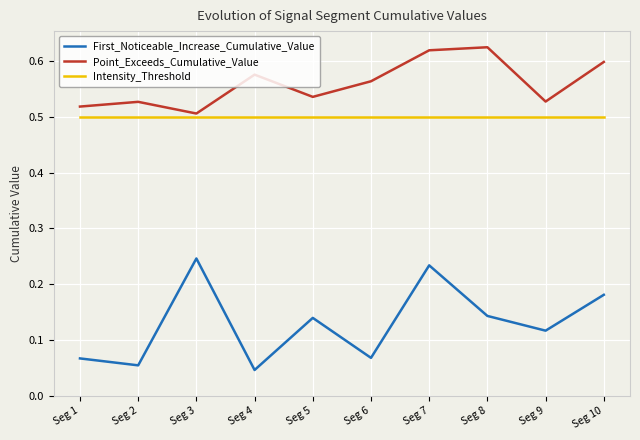

At Seg 2, list the series in order from largest to smallest.

Point_Exceeds_Cumulative_Value, Intensity_Threshold, First_Noticeable_Increase_Cumulative_Value